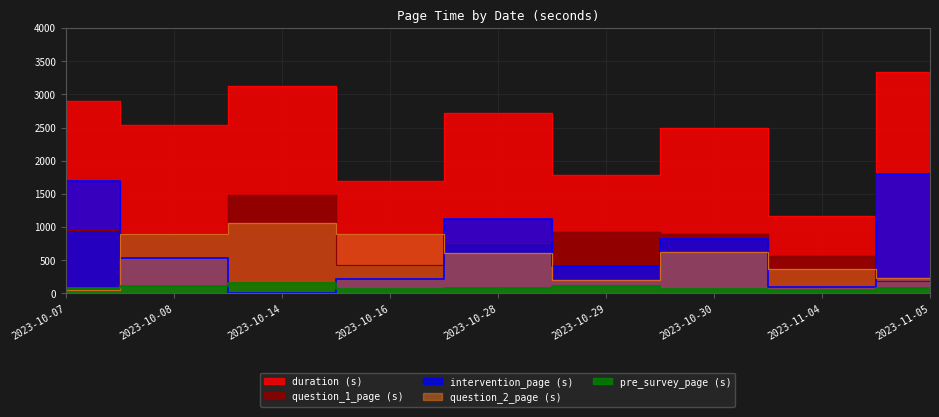

What is the average value of the question_2_page (s) series?

552